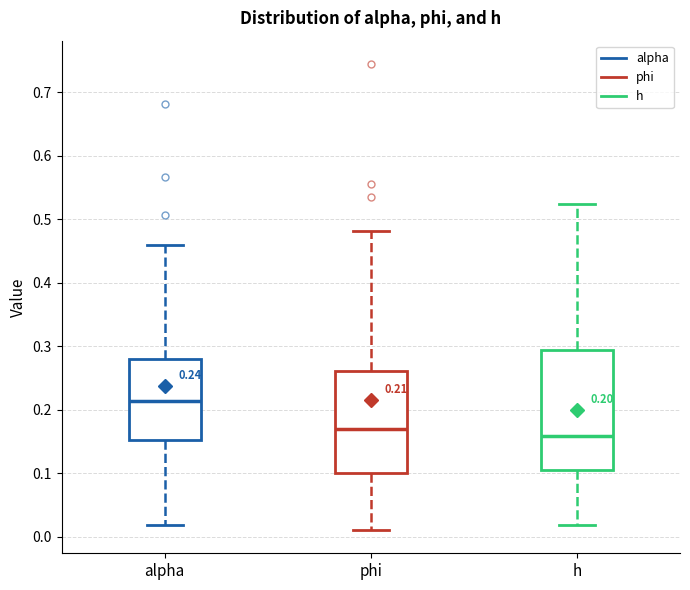

Comparing the boxes themselves (not the whiskers), which one is the tallest?

h